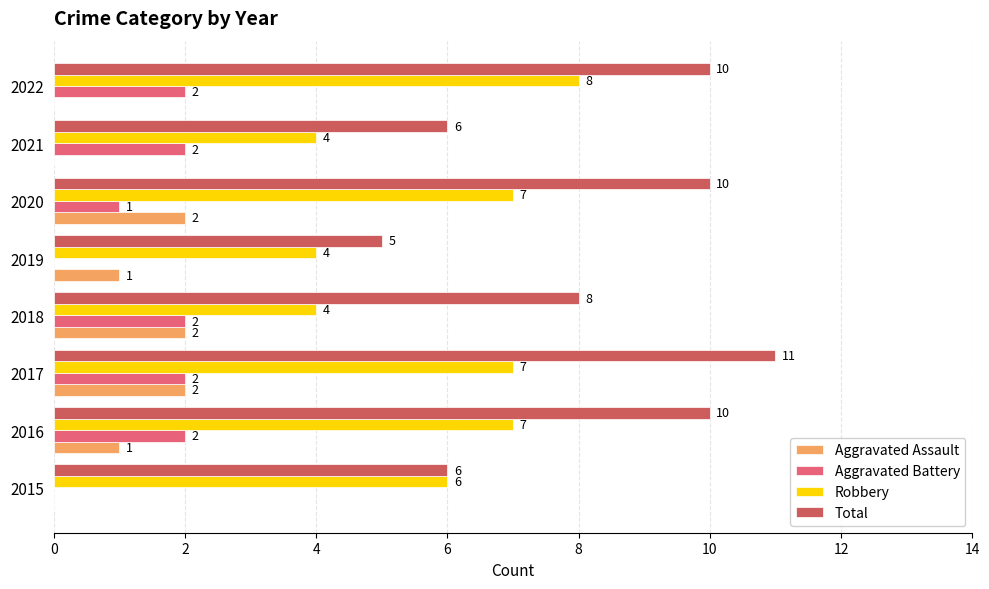

At which category is the sum across all series the highest?

2017